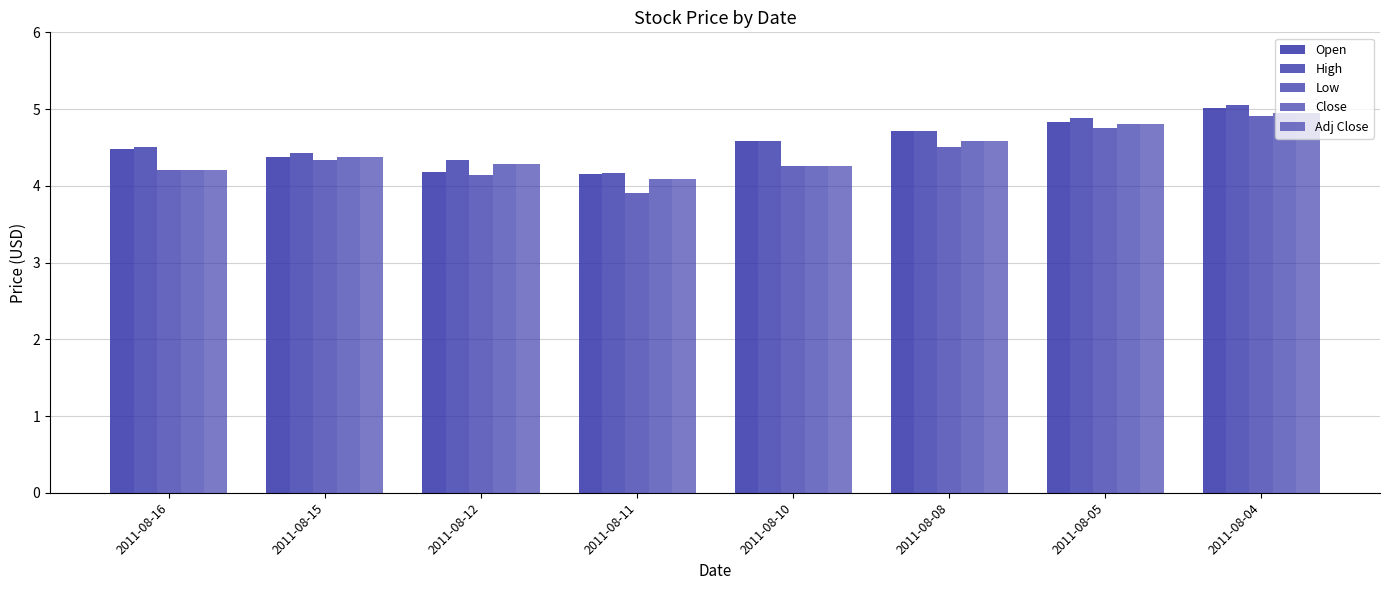

What is the difference between the High values at 2011-08-04 and 2011-08-05?

0.2